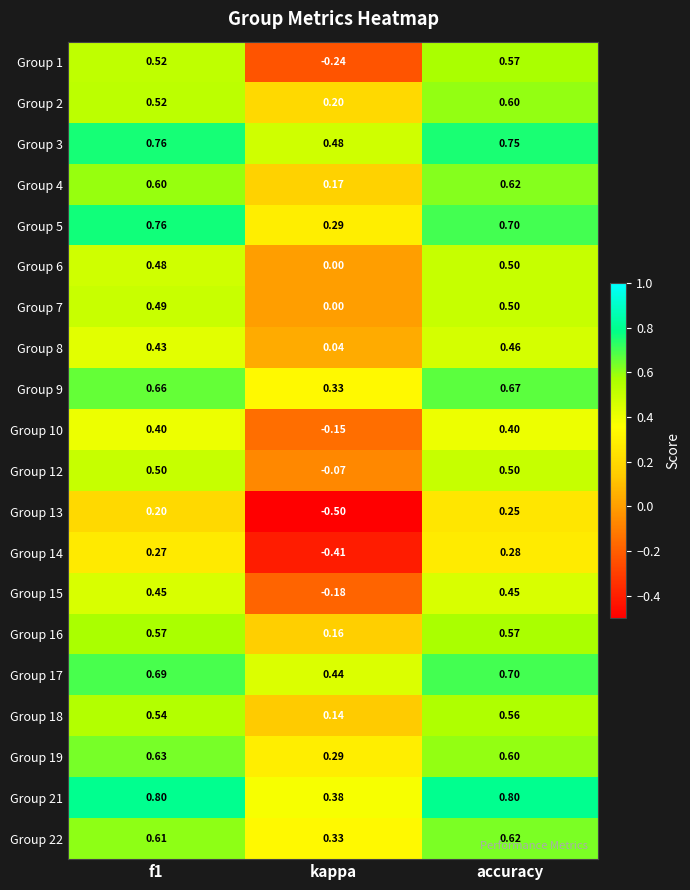

Where is Group 7 nearest to the value 0?

kappa